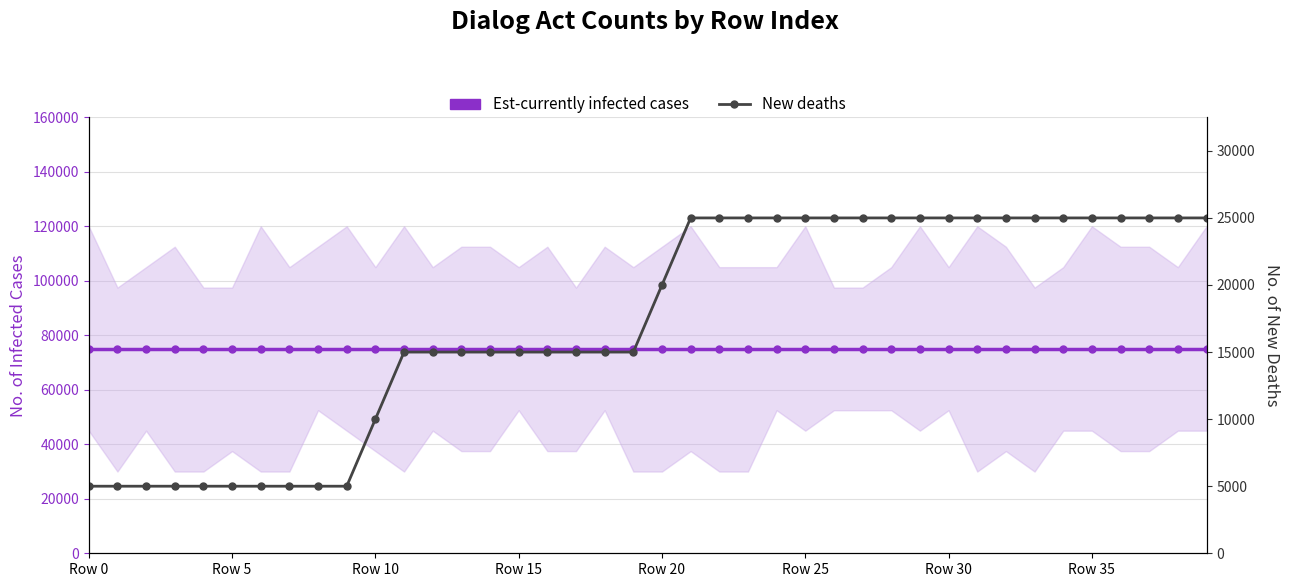

What is the value of the New deaths point at the 27th from the left?

25000